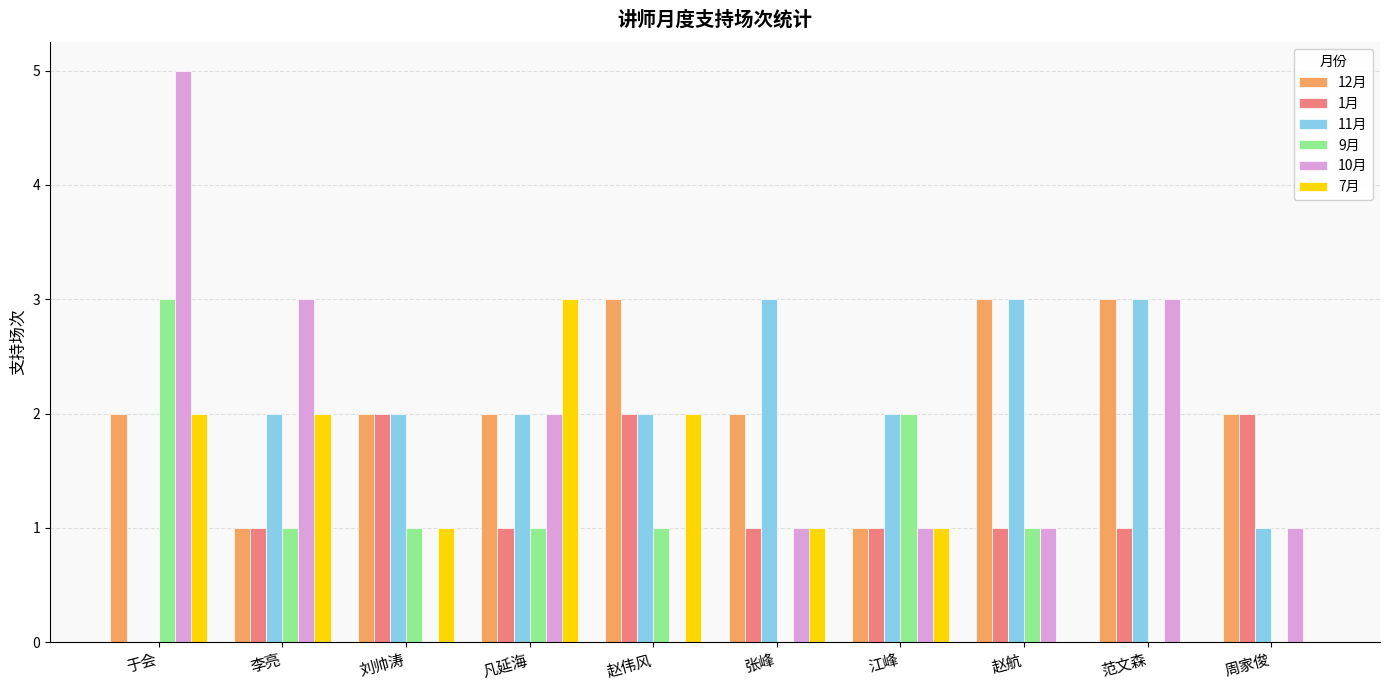

Which series has the largest total across all categories?

12月